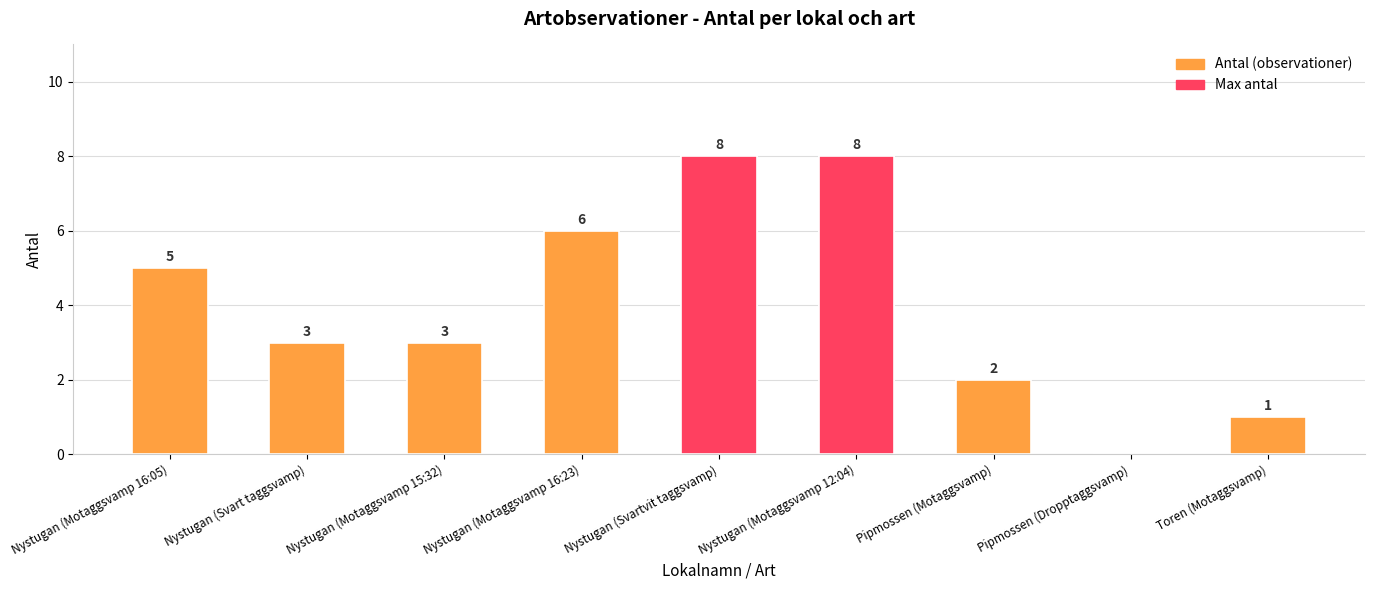

List the labels in order of value, smallest first.

Pipmossen (Dropptaggsvamp), Toren (Motaggsvamp), Pipmossen (Motaggsvamp), Nystugan (Svart taggsvamp), Nystugan (Motaggsvamp 15:32), Nystugan (Motaggsvamp 16:05), Nystugan (Motaggsvamp 16:23), Nystugan (Svartvit taggsvamp), Nystugan (Motaggsvamp 12:04)